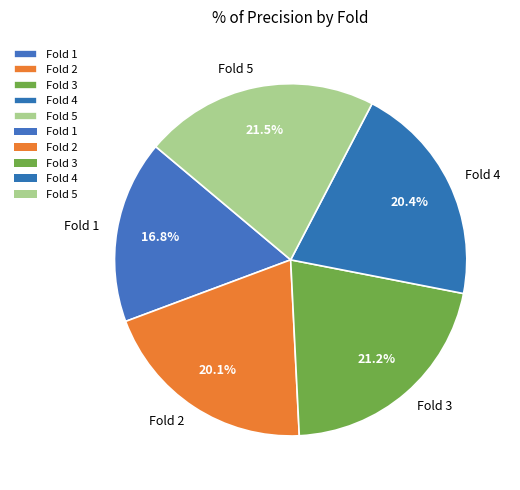

Combined, what portion of the pie is Fold 4 and Fold 2?

40.5%